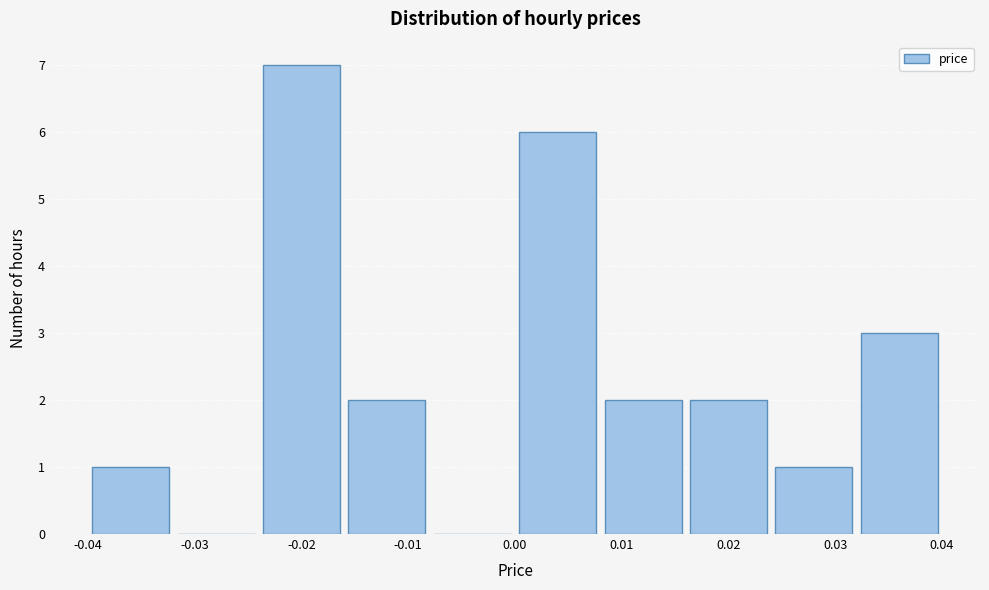

Reading left to right, transcribe this chart: for each bar, give the range it covers on the x-axis and its height. The values are not printed on the chart, so give them approximately, as read against the axis.

-0.040 to -0.032: 1
-0.032 to -0.024: 0
-0.024 to -0.016: 7
-0.016 to -0.008: 2
-0.008 to 0.000: 0
0.000 to 0.008: 6
0.008 to 0.016: 2
0.016 to 0.024: 2
0.024 to 0.032: 1
0.032 to 0.040: 3